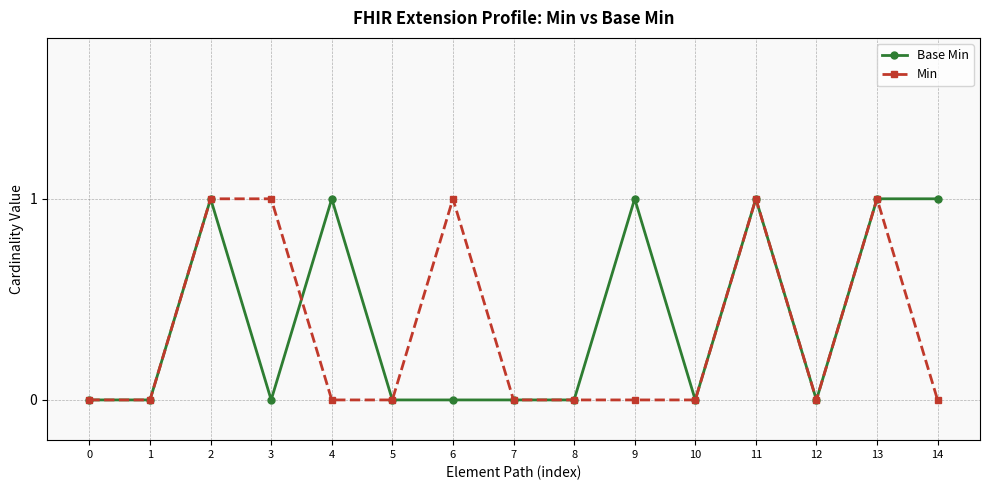

What is the value of the Base Min point at the 12th from the left?

1